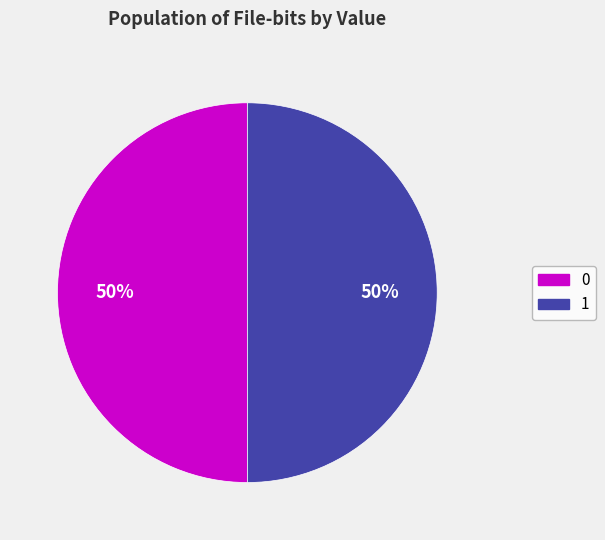

Is the sum of 0 and 1 greater than half?

Yes